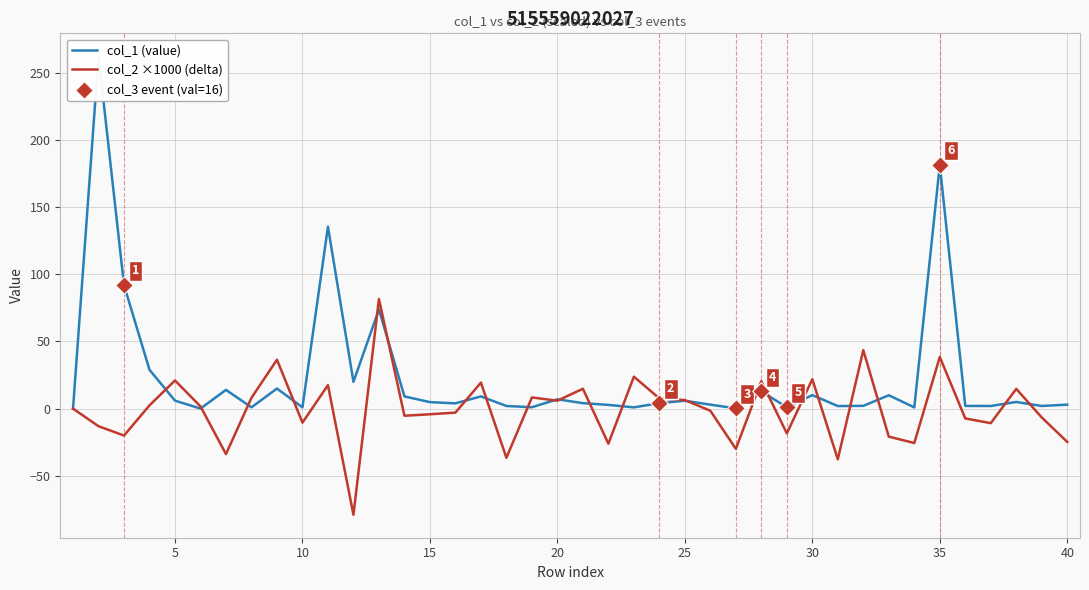

Which series has the largest total across all categories?

col_1